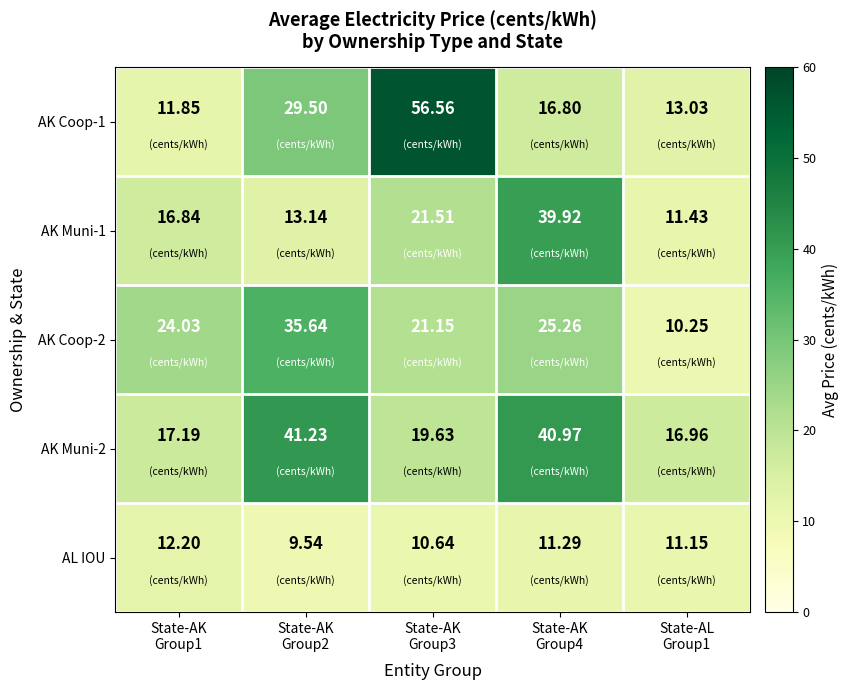

Which series has the largest total across all categories?

AK Muni-2